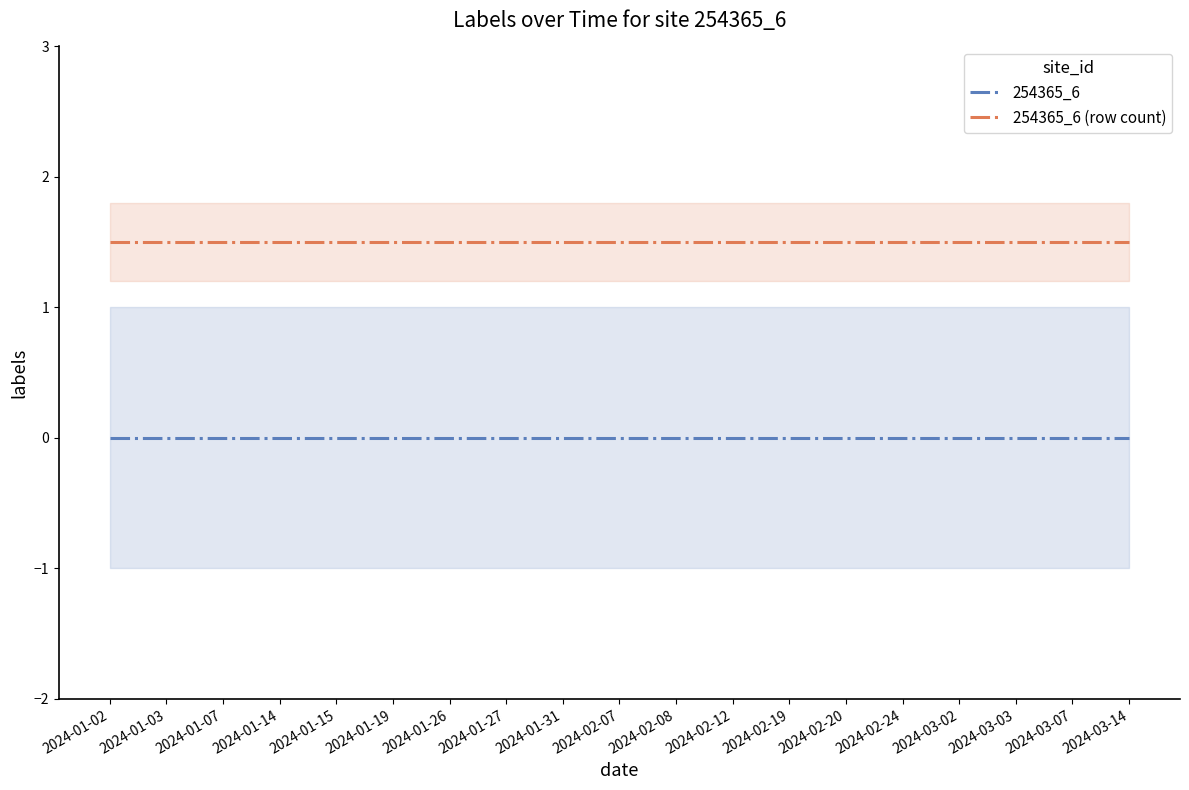

Rank the categories by 254365_6 (row count) value from highest to lowest.

2024-01-02, 2024-01-03, 2024-01-07, 2024-01-14, 2024-01-15, 2024-01-19, 2024-01-26, 2024-01-27, 2024-01-31, 2024-02-07, 2024-02-08, 2024-02-12, 2024-02-19, 2024-02-20, 2024-02-24, 2024-03-02, 2024-03-03, 2024-03-07, 2024-03-14